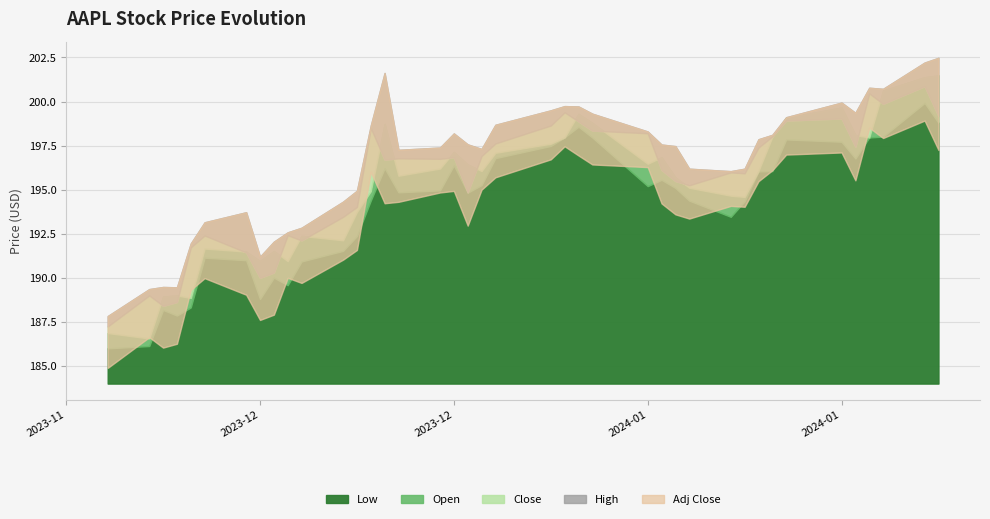

What is the difference between the maximum and second lowest values in the Open series?

14.6